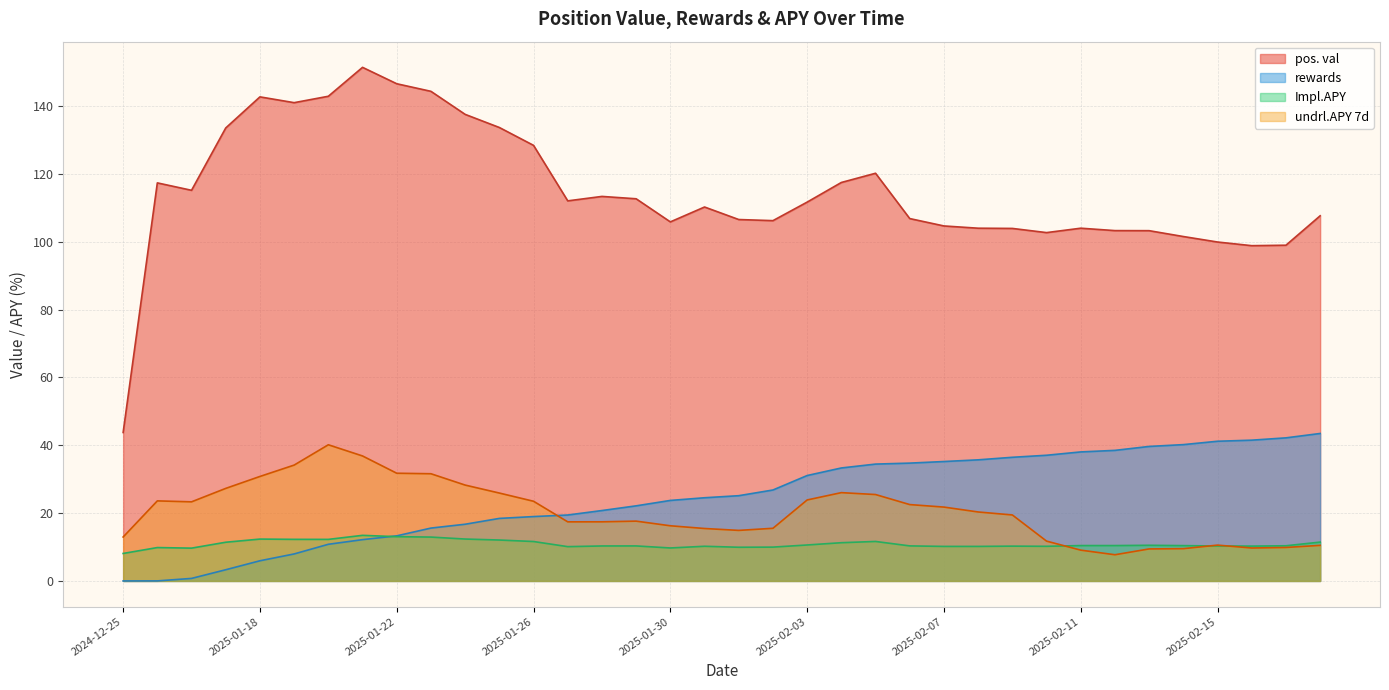

Is it true that rewards equals 19.0 at 2025-01-26?

True